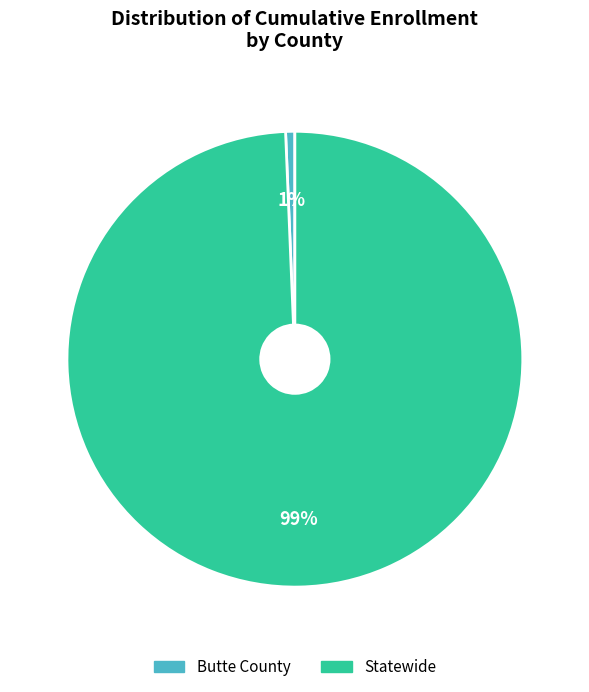

Which slice is the smallest?

Butte County